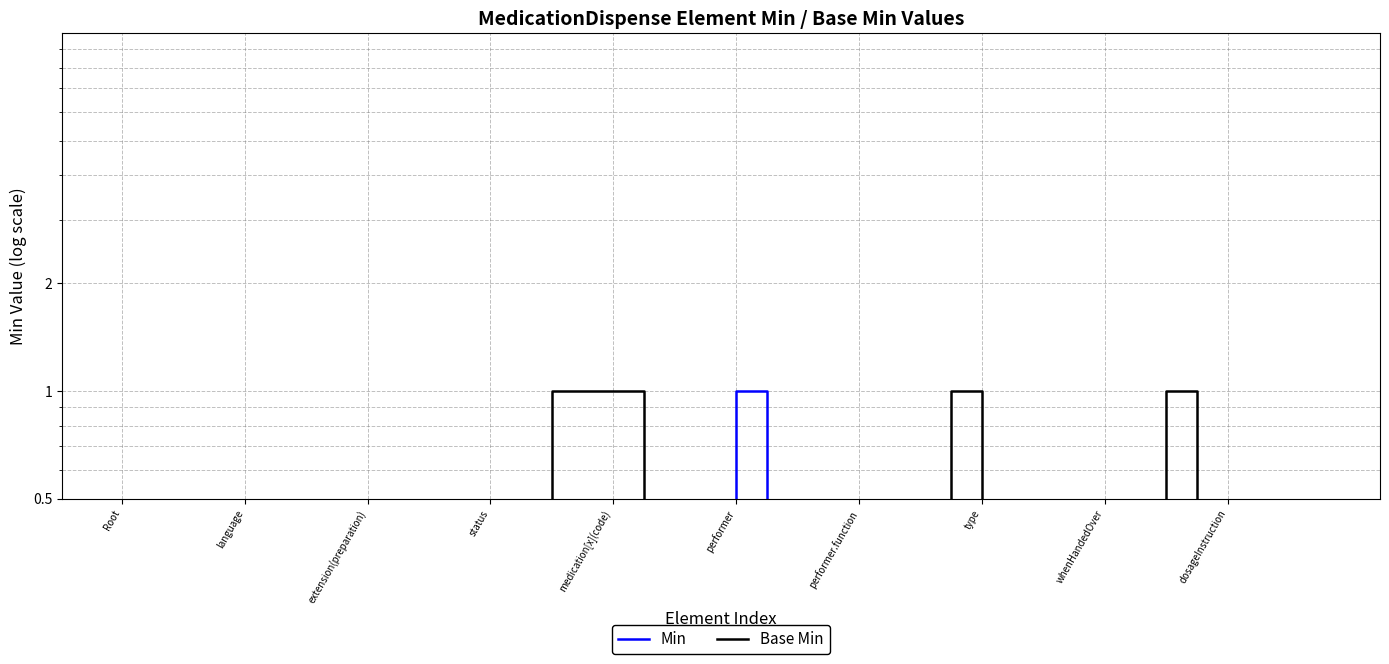

What are all the series names shown in the legend?

Min, Base Min